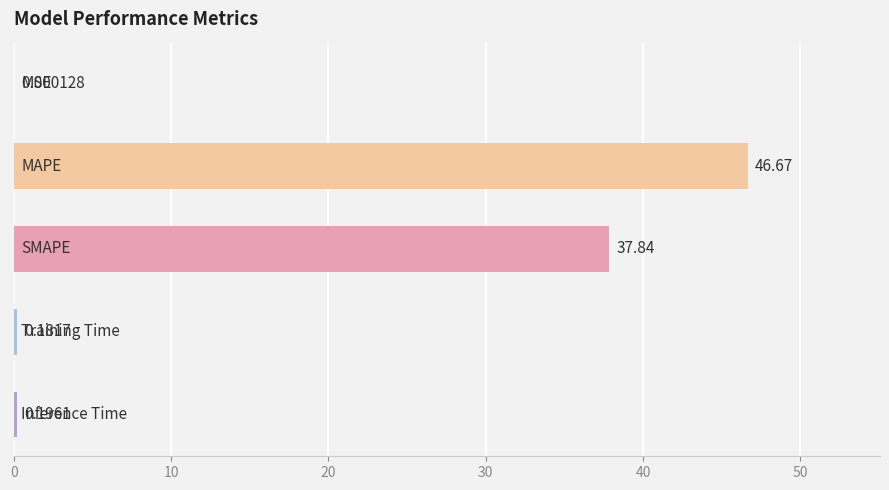

Are the bars horizontal?

Yes